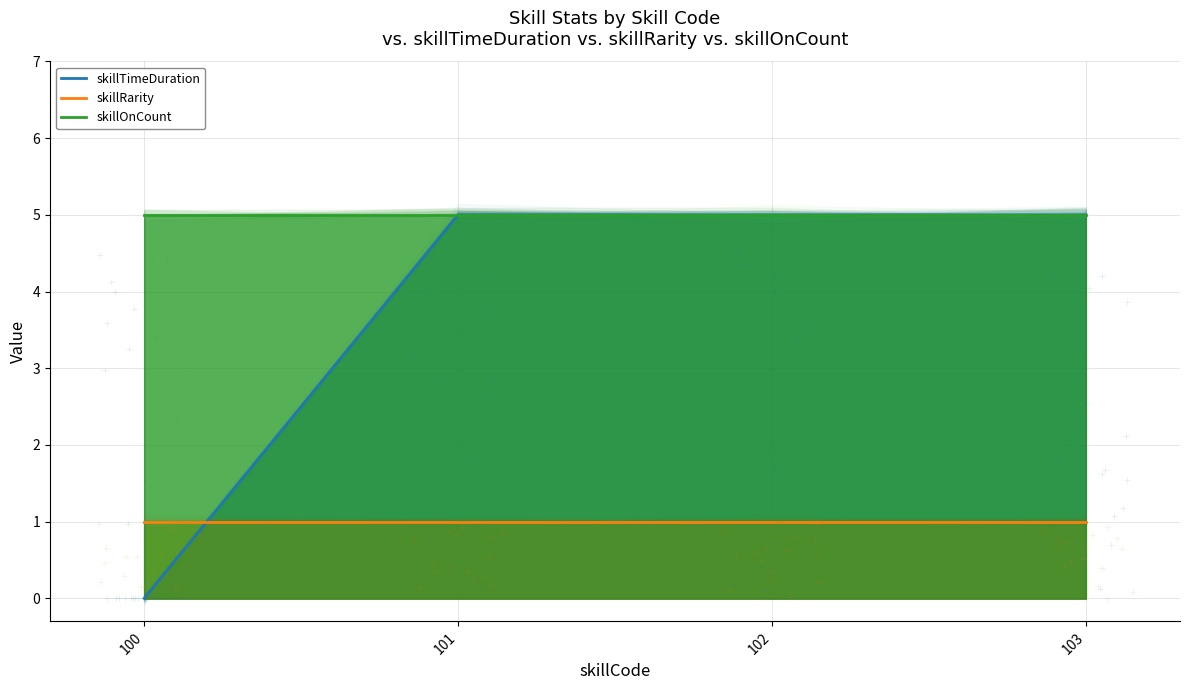

What is the lowest value of the skillRarity series?

1